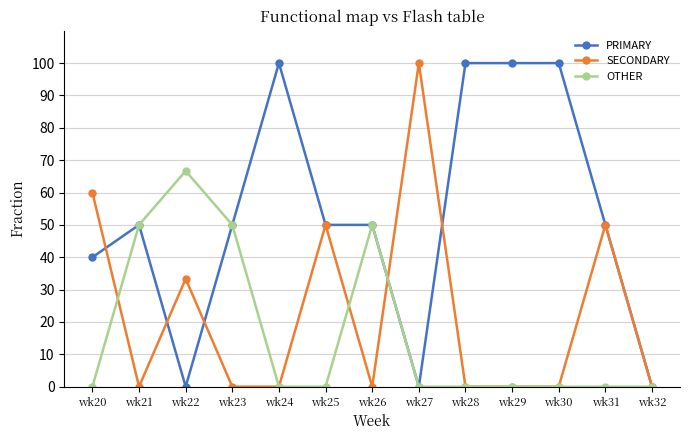

Does the chart display data point markers on the line(s)?

Yes